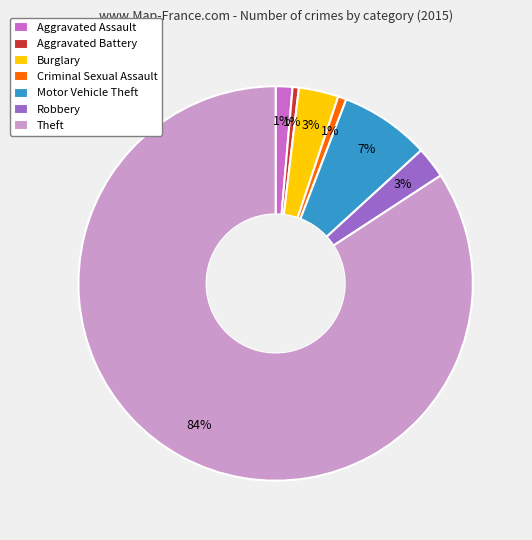

Which slice is the largest?

Theft